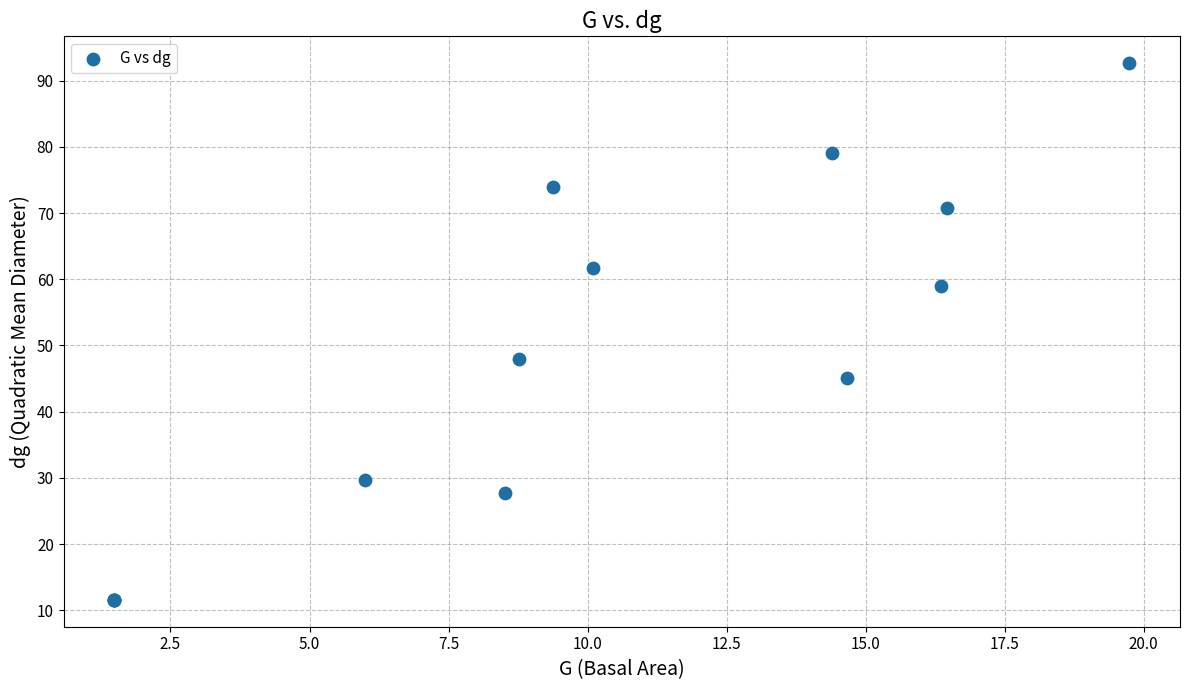

What Y value in the scatter plot is closest to 52?

48.0